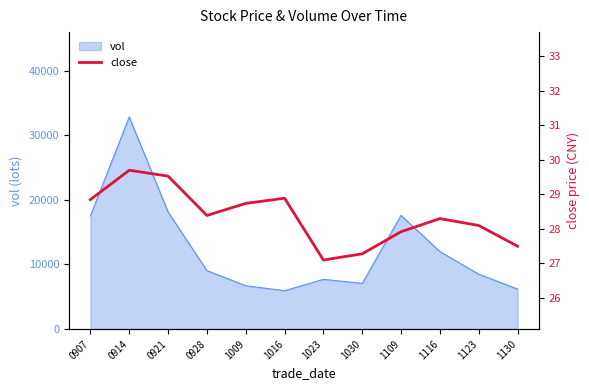

Where does the data first go above 28?

0907